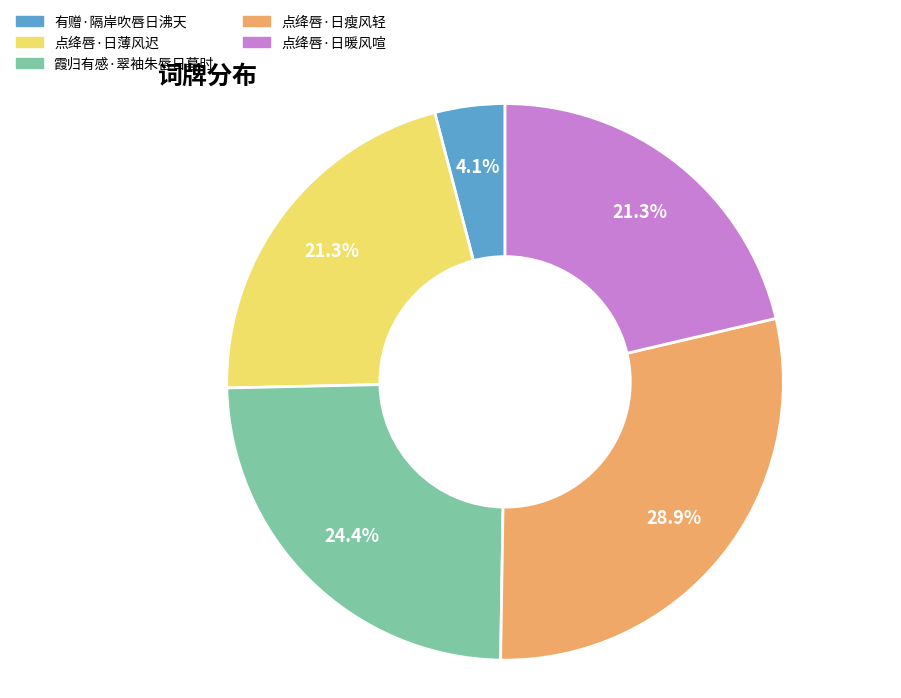

Is there a majority slice in this chart?

No